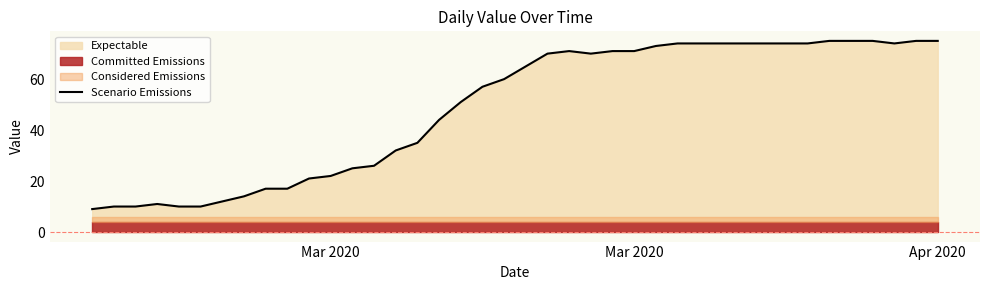

Reading left to right, extract all data points from this chart.

9	10	10	11	10	10	12	14	17	17	21	22	25	26	32	35	44	51	57	60	65	70	71	70	71	71	73	74	74	74	74	74	74	74	75	75	75	74	75	75